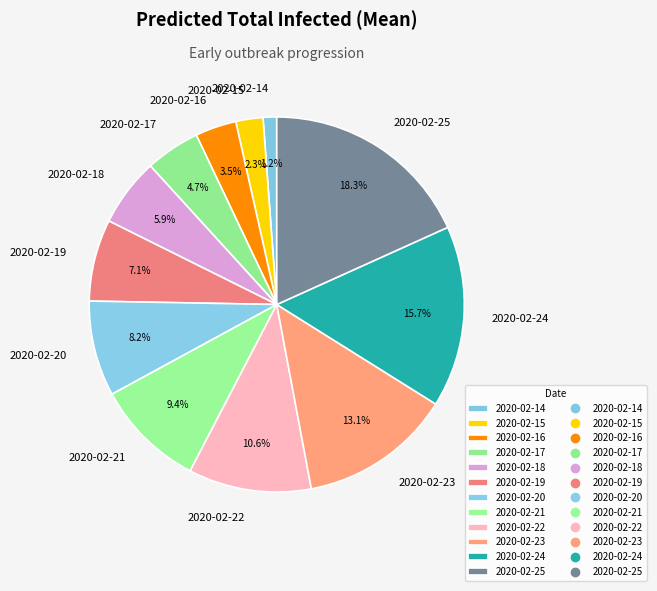

Rank the categories by value from lowest to highest.

2020-02-14, 2020-02-15, 2020-02-16, 2020-02-17, 2020-02-18, 2020-02-19, 2020-02-20, 2020-02-21, 2020-02-22, 2020-02-23, 2020-02-24, 2020-02-25